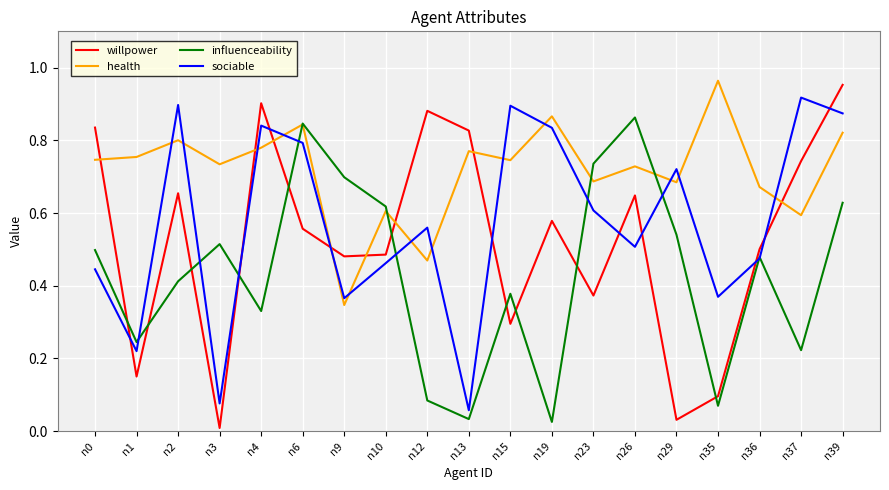

The sociable series shows 0.8 at n19. True or false?

True